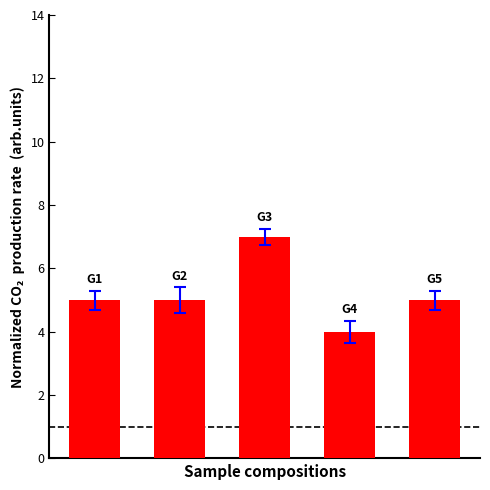

Does the chart contain any negative values?

No